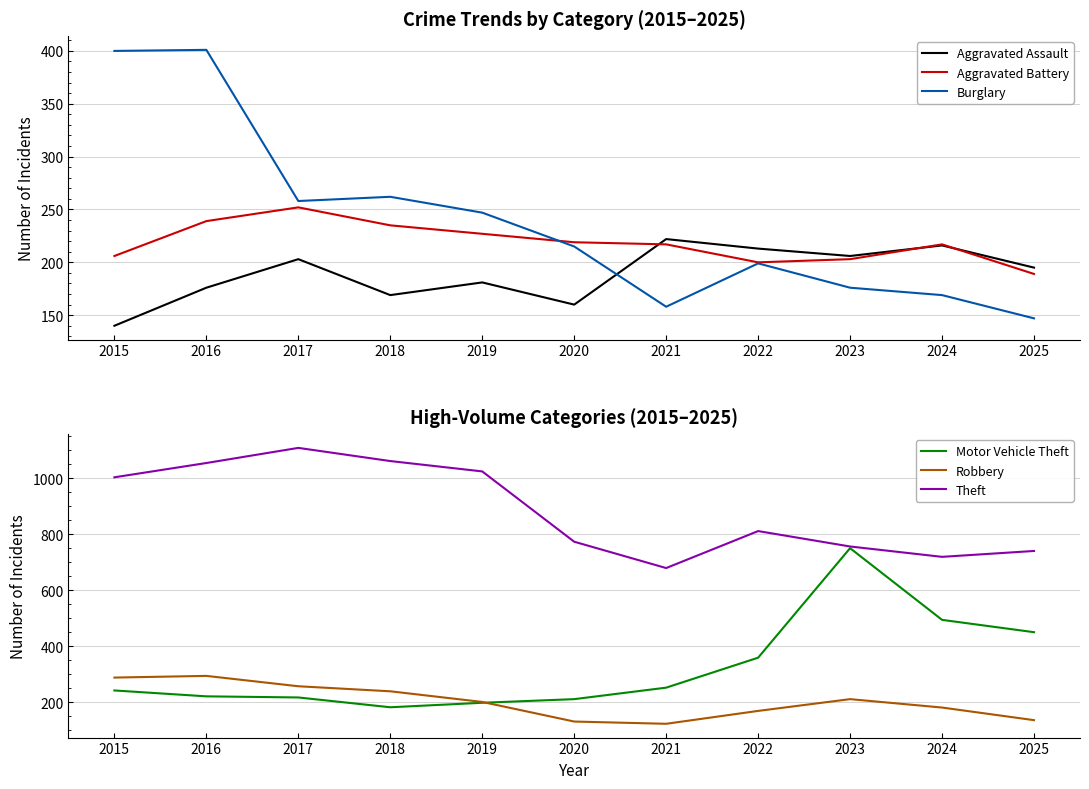

What is the difference between the maximum and minimum values in the Burglary series?

254